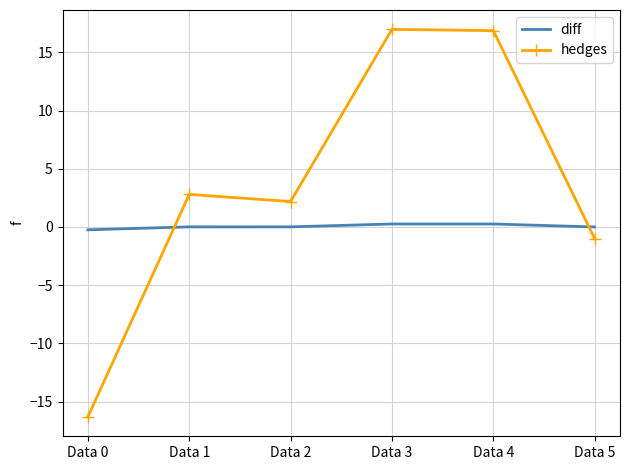

Is it true that hedges equals 2.2 at Data 2?

True